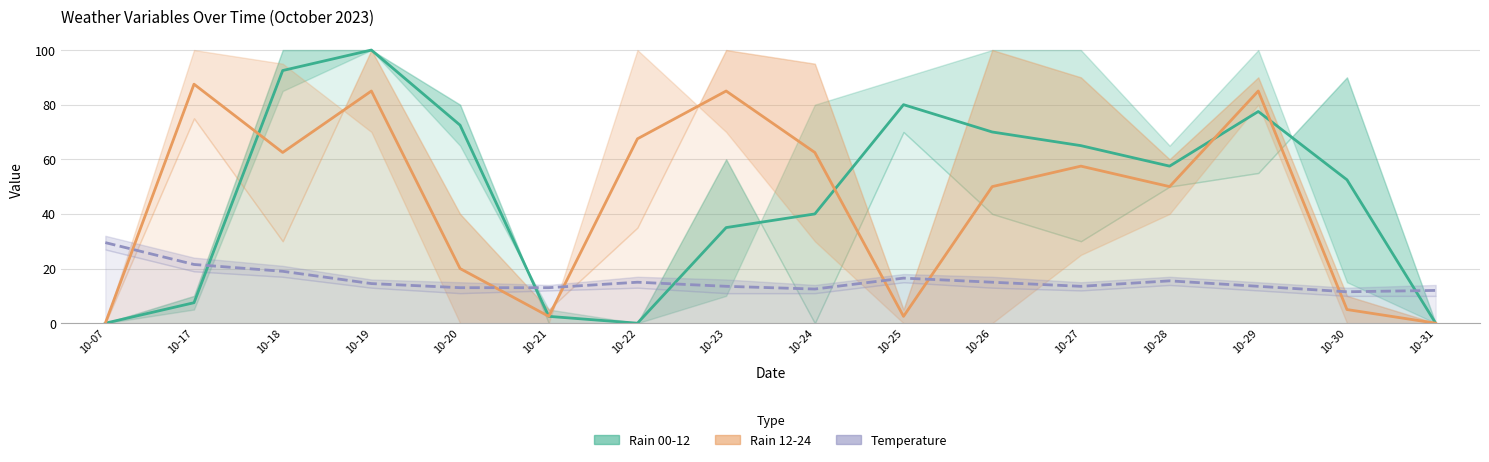

Is it true that Estimate (rain late) equals 85.0 at 10-19?

True